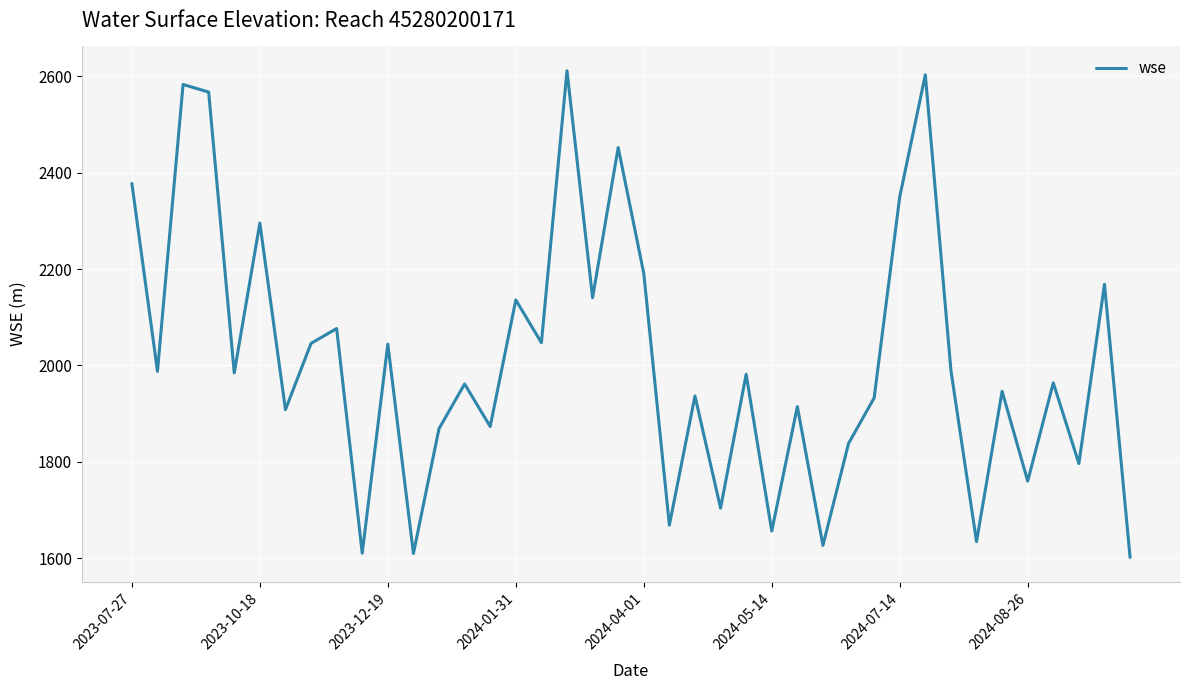

What is the difference between the maximum and minimum values?

1009.8